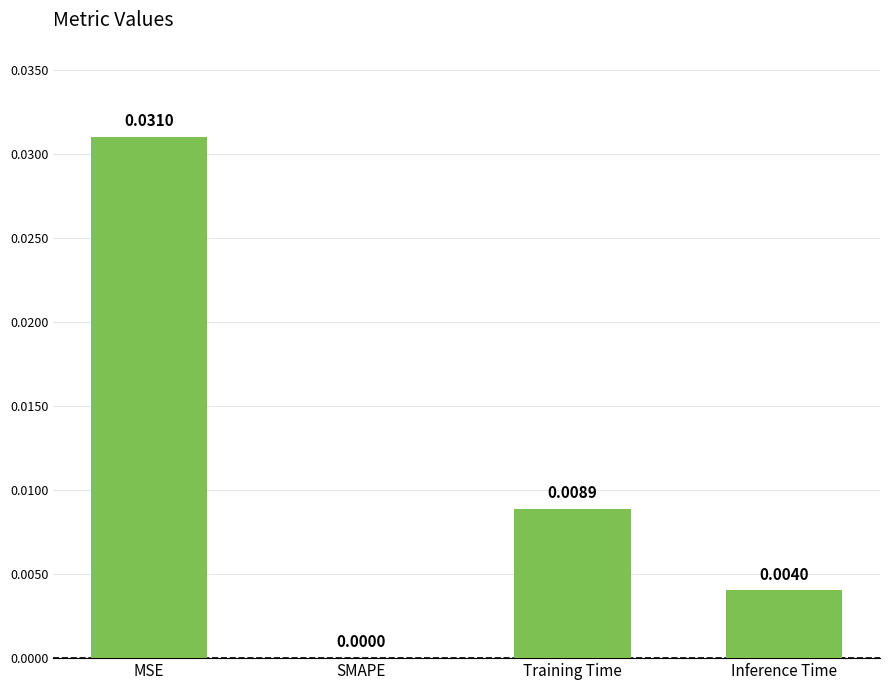

The chart shows a value of 0.0 at SMAPE. True or false?

True